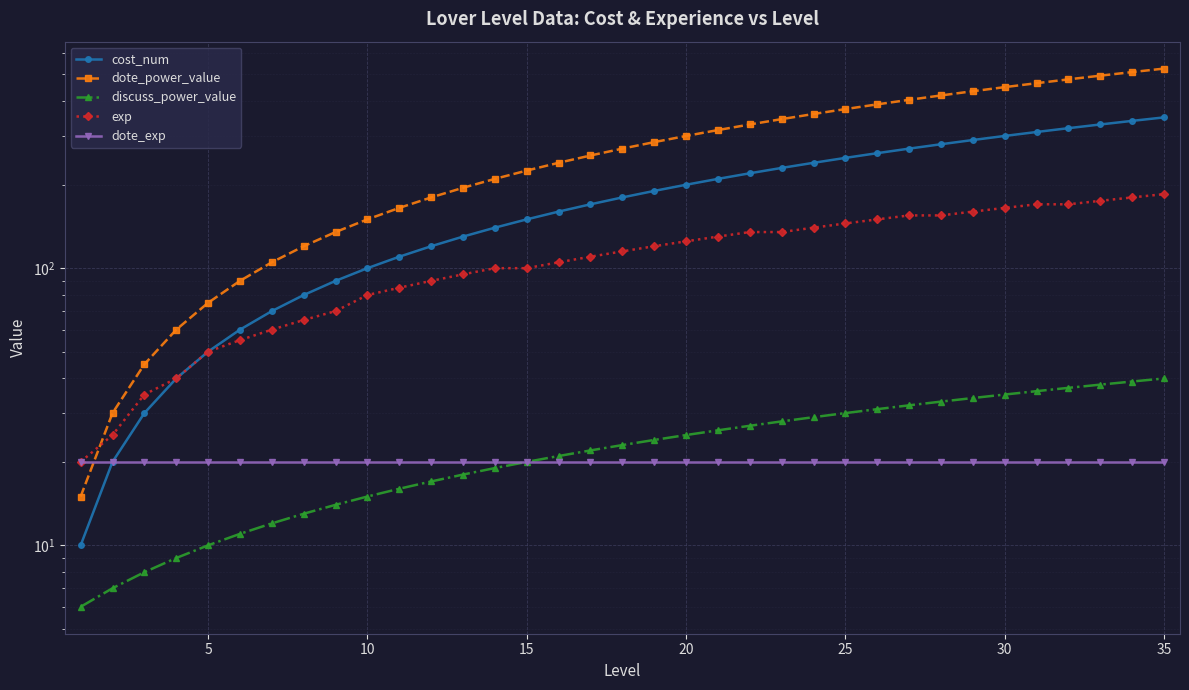

True or false: cost_num has a value of 24 at 10.

False